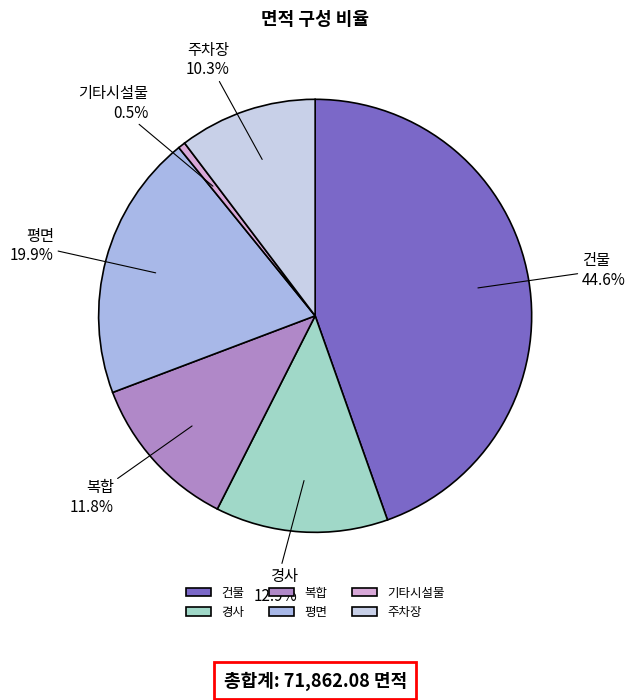

Is there any slice that represents more than half of the pie?

No